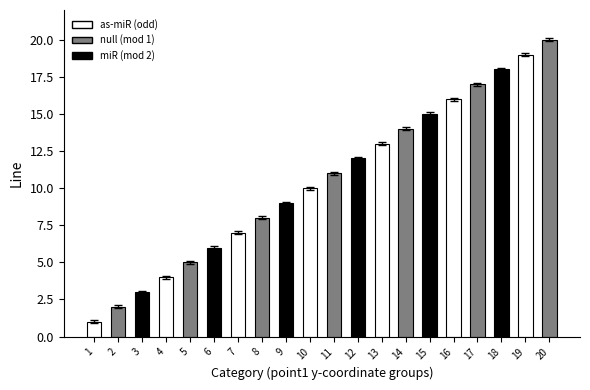

What is the change in value from 2 to 13?

+11